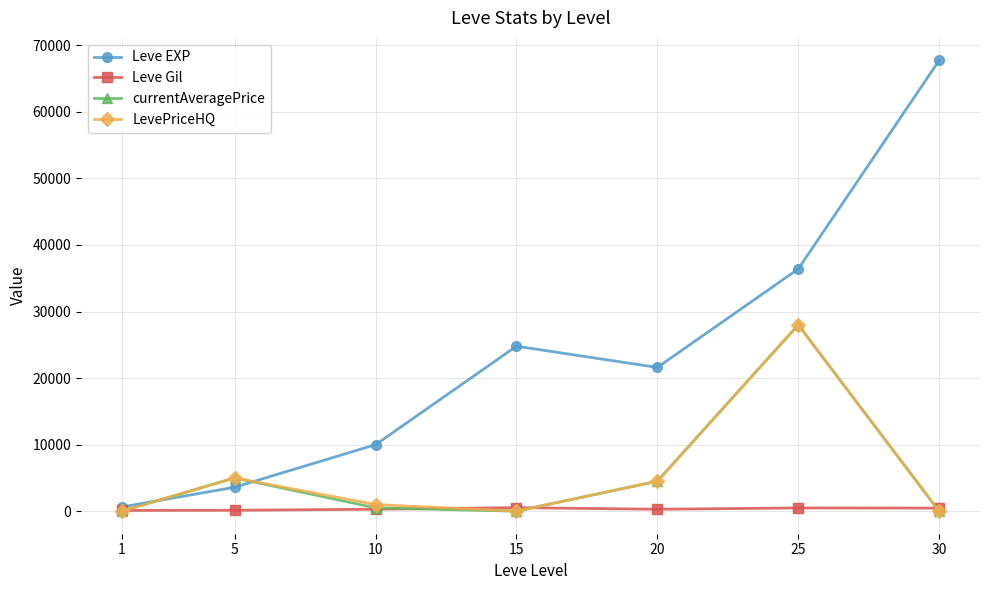

Is the value of currentAveragePrice at 30 greater than the value of Leve EXP at 25?

No